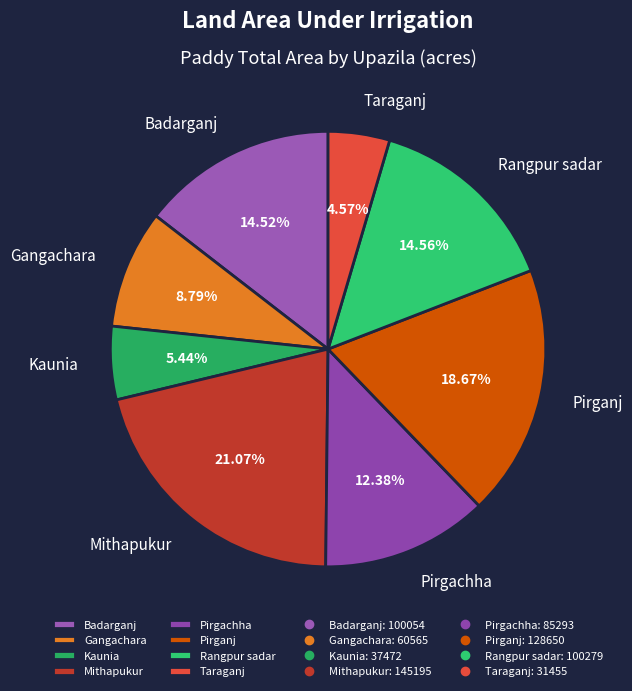

Which slice is the smallest?

Taraganj